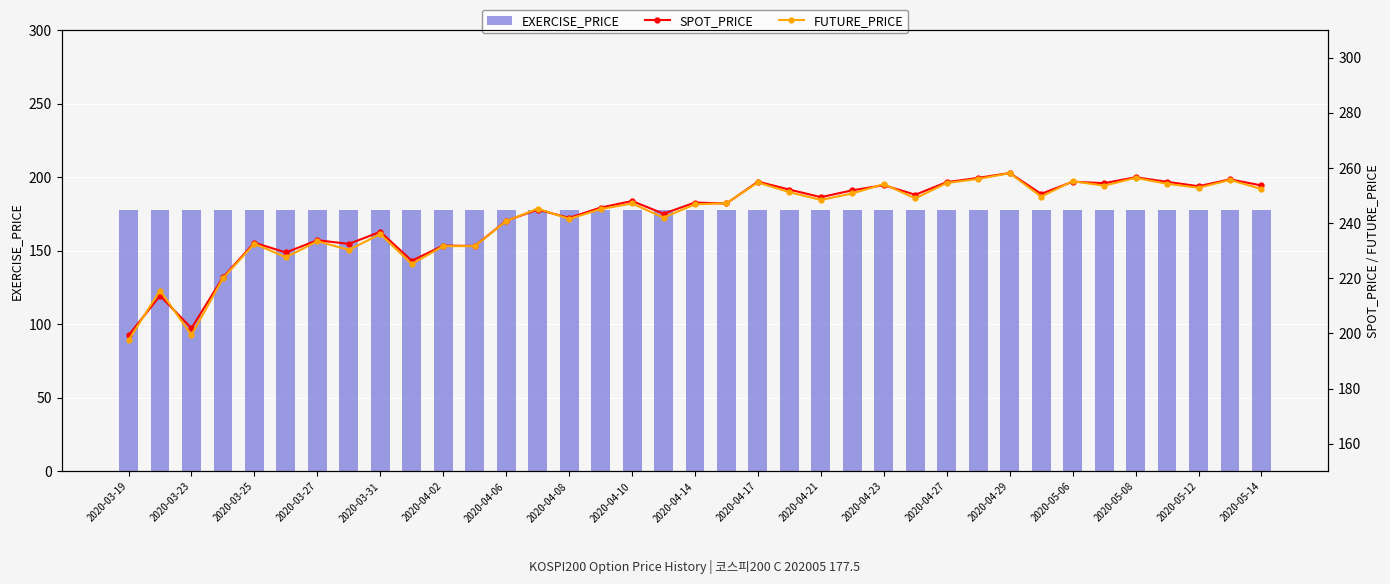

How many groups of bars are there?

37